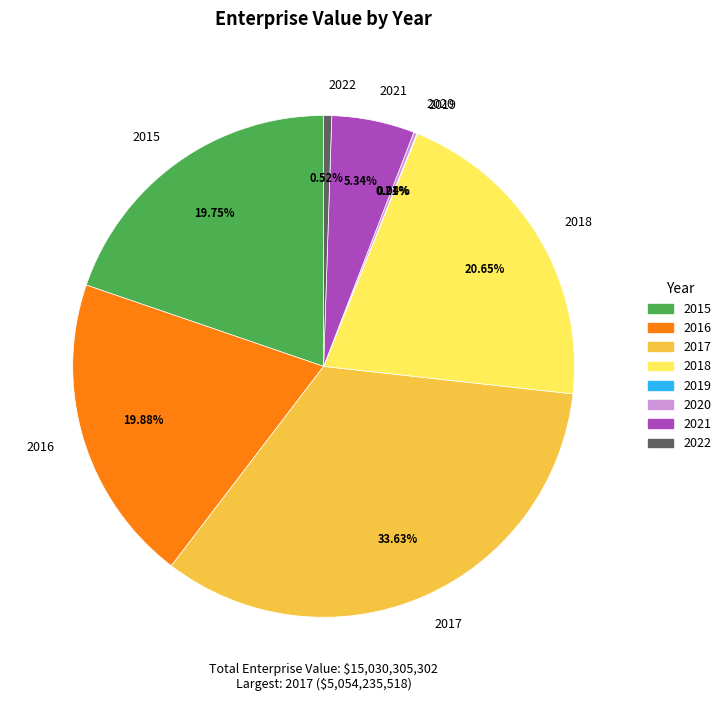

Does 2017 represent more than half of the total?

No